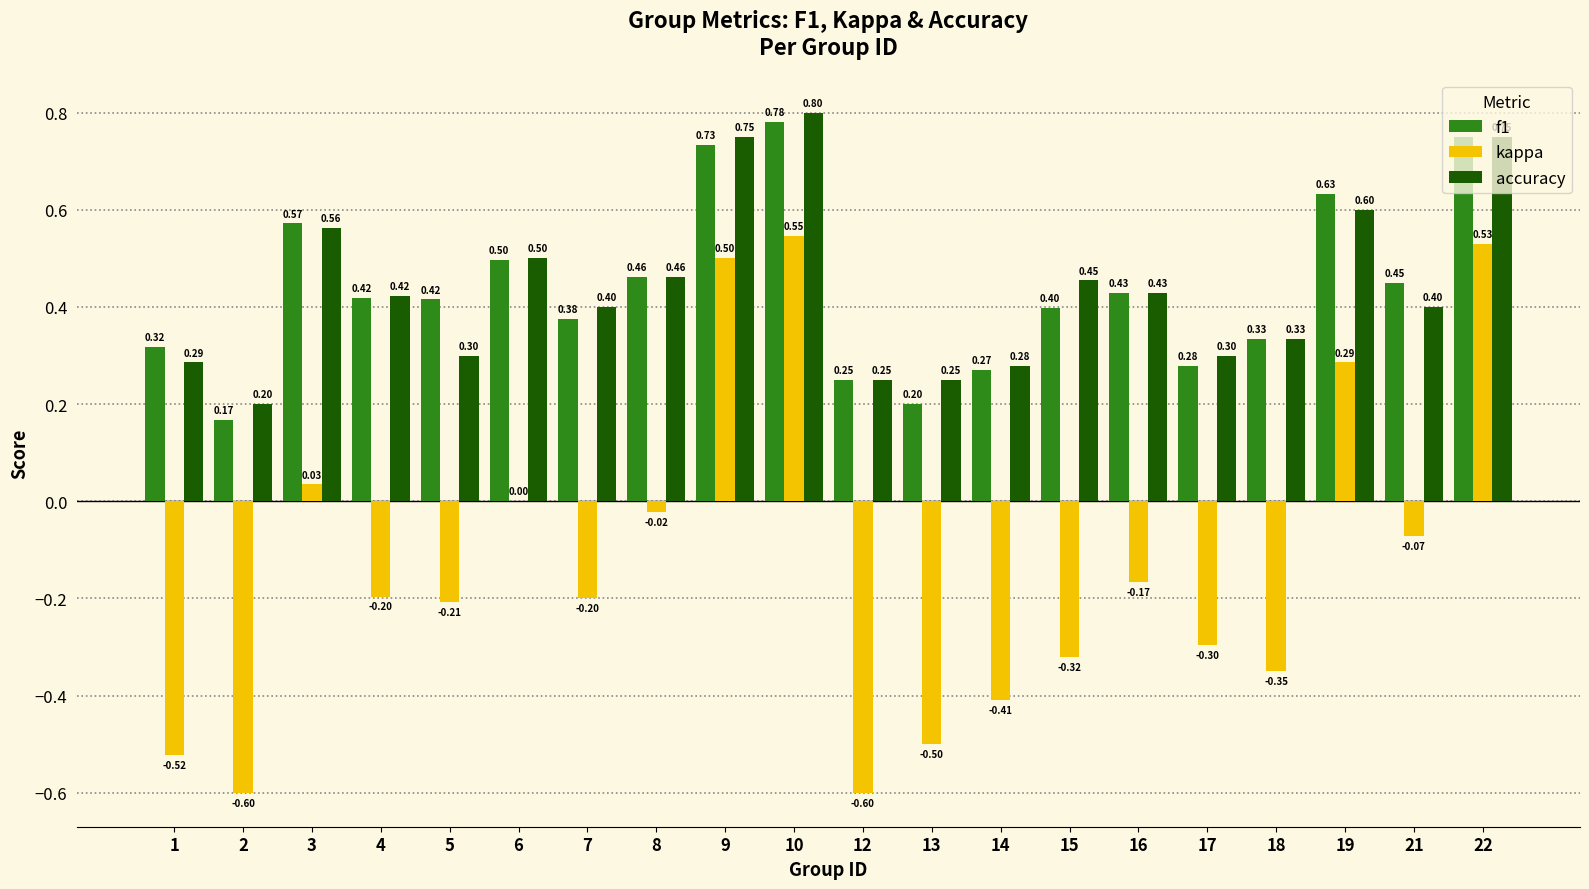

At which category is the sum across all series the highest?

10